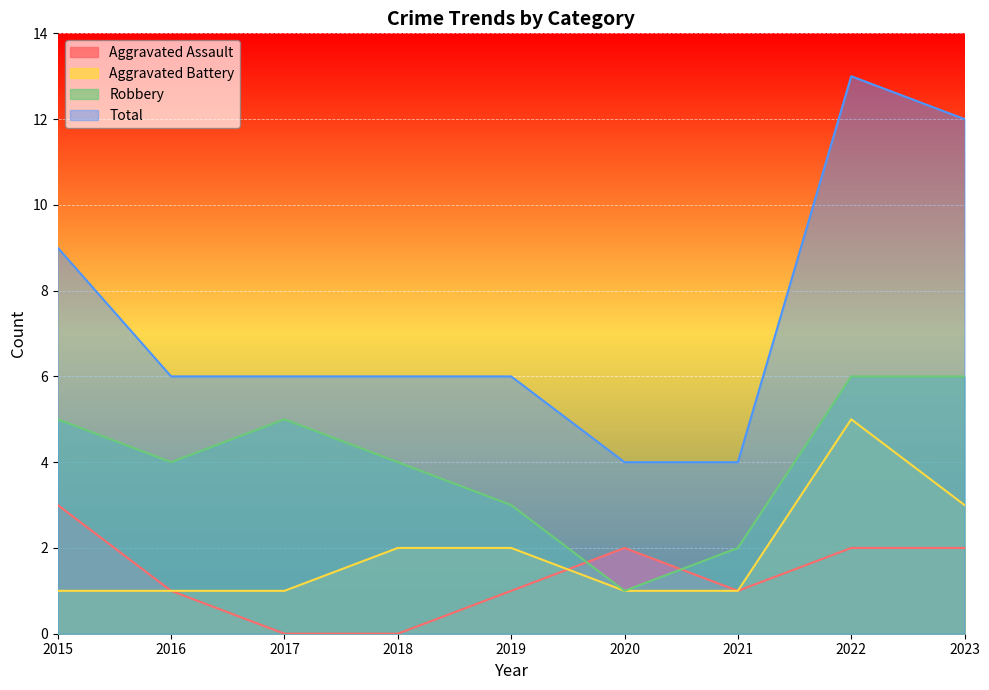

What is the approximate value of Robbery at 2017?

5